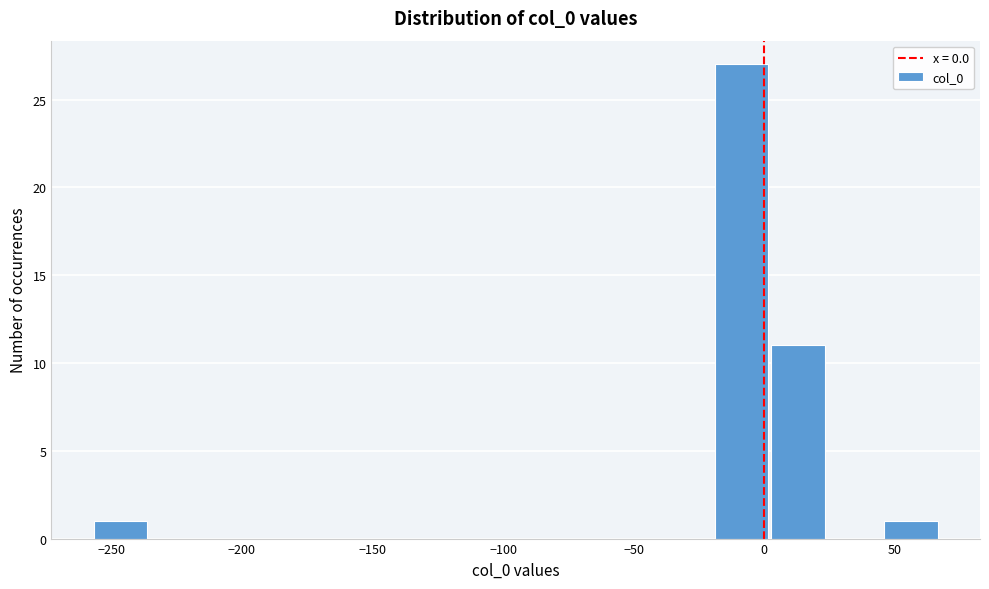

Over which range of the x-axis is the bar tallest?

-20 to 0